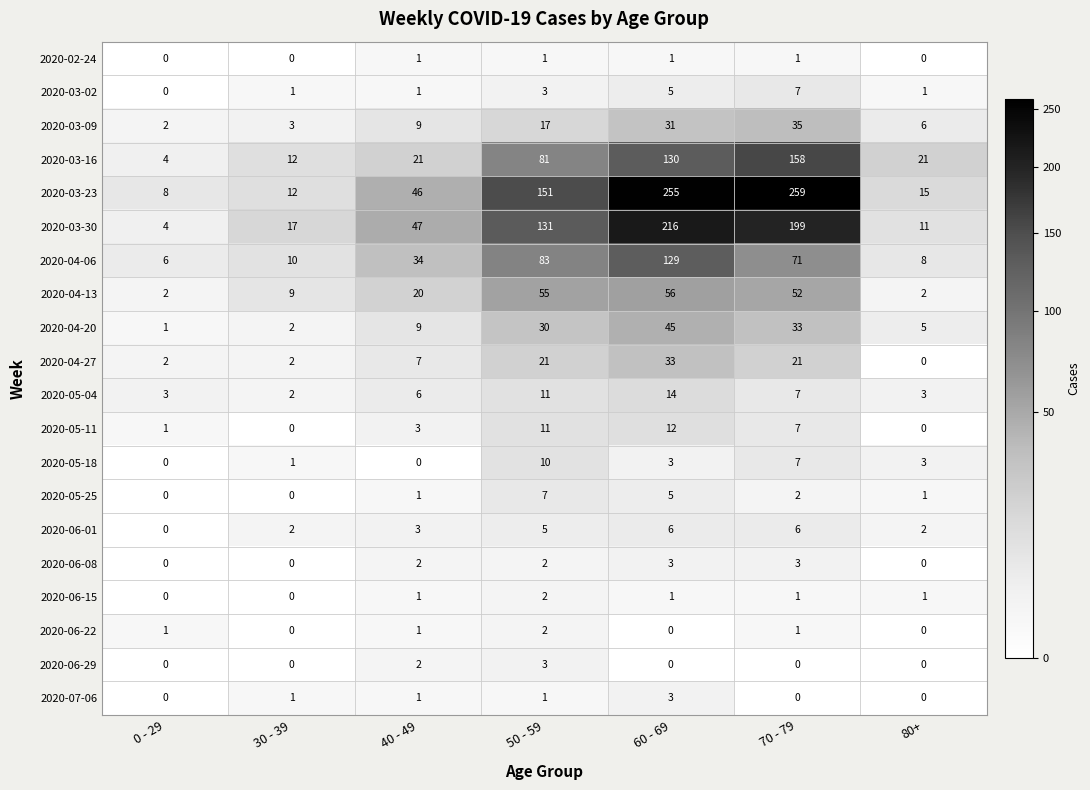

At which label does 2020-05-11 reach its peak?

60 - 69